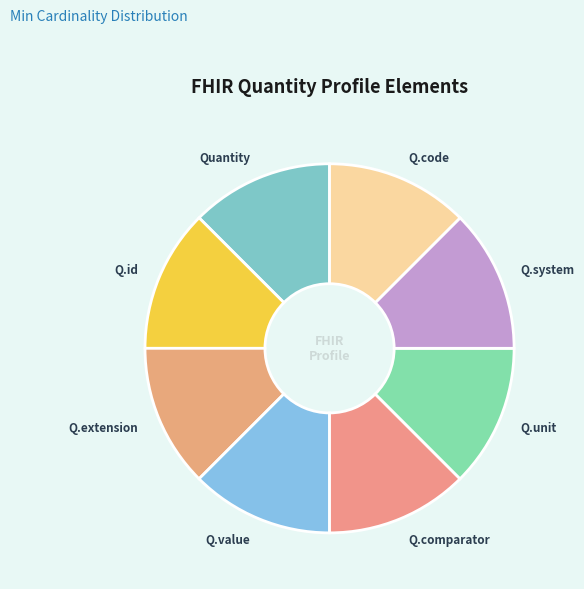

How many slices are in this pie chart?

8